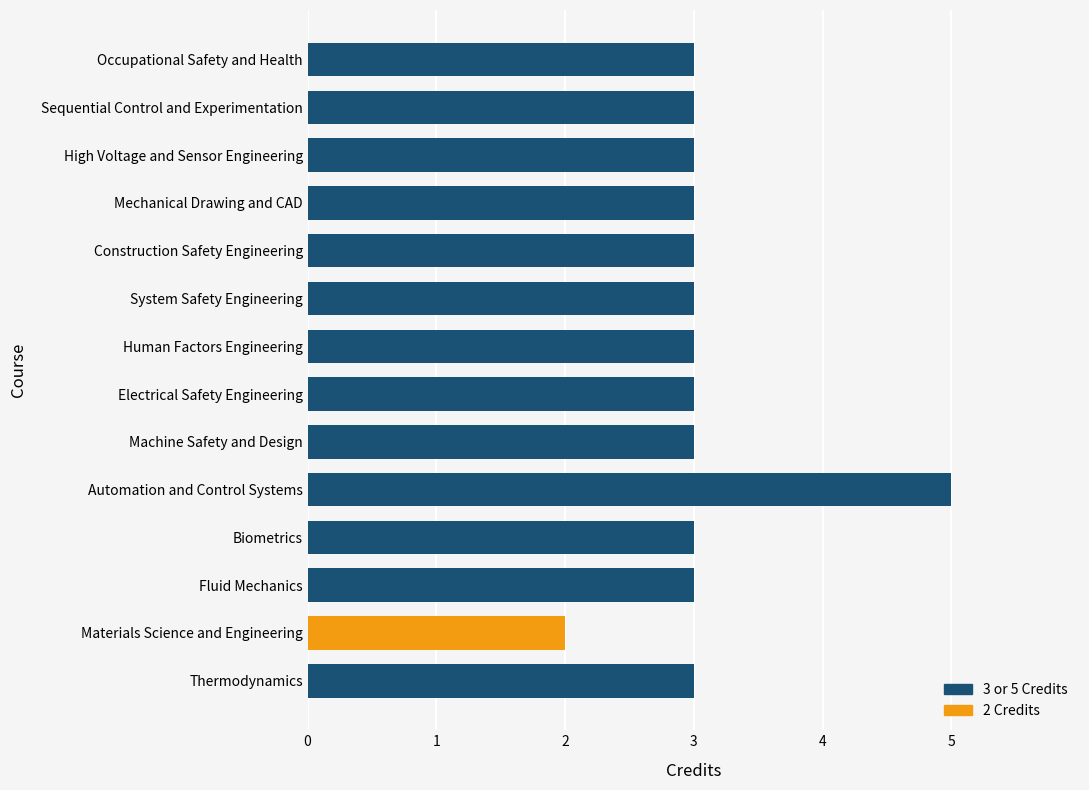

What is the sum of all values?

43